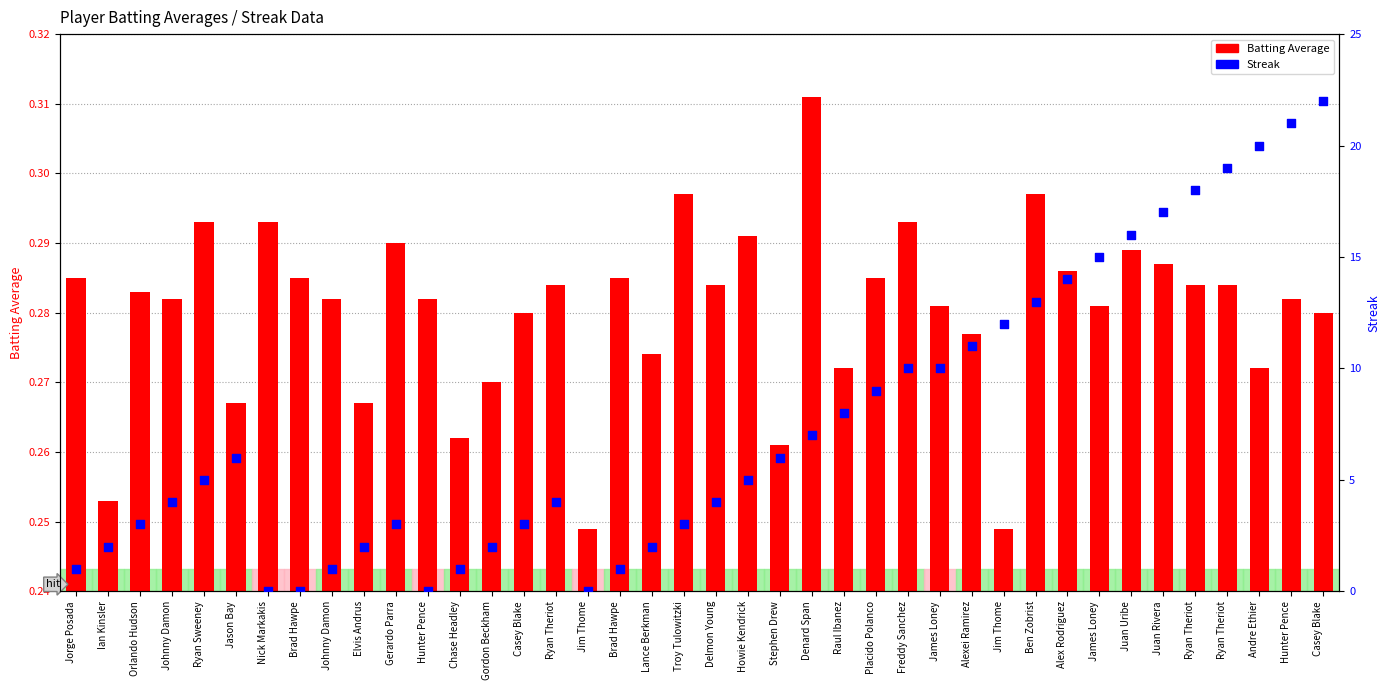

Which series contains the highest Y value?

Streak